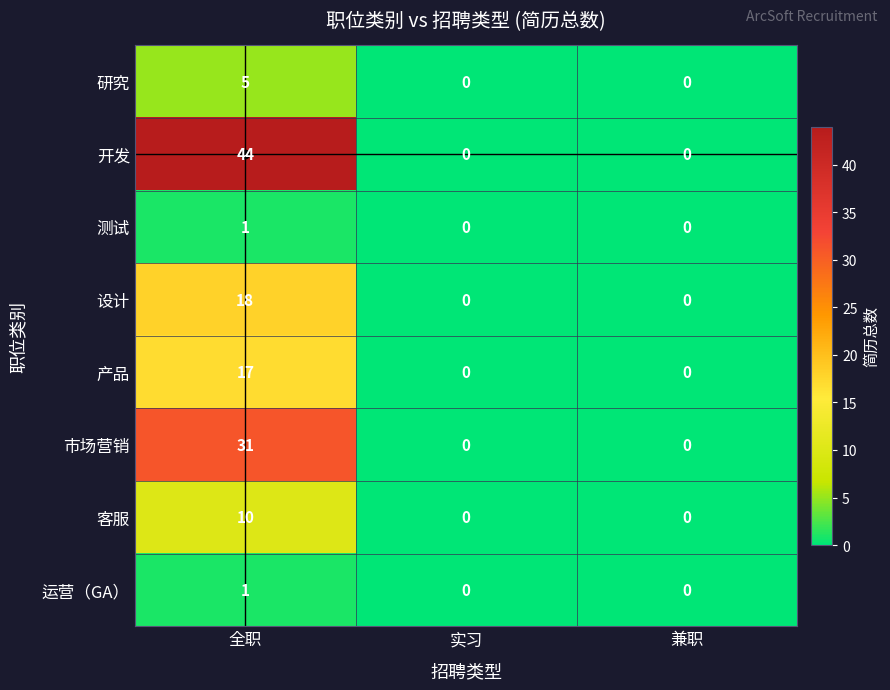

What is the approximate value of 研究 at 全职?

5